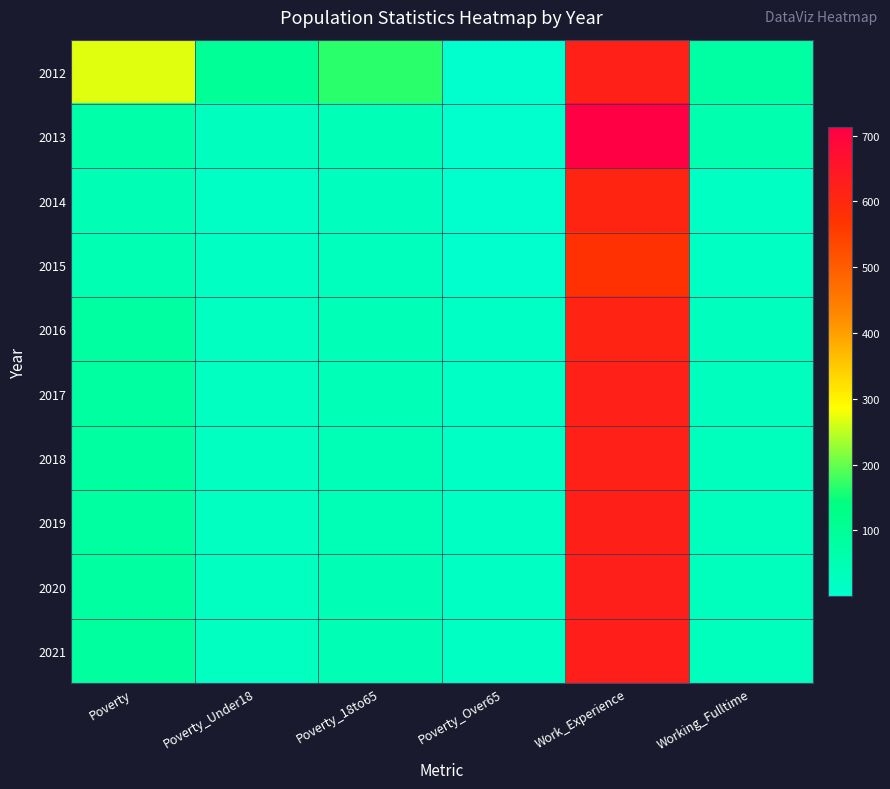

Reading left to right, extract all data points from this chart.

2012: Poverty=268	Poverty_Under18=101	Poverty_18to65=167	Poverty_Over65=1	Work_Experience=619	Working_Fulltime=79
2013: Poverty=65	Poverty_Under18=26	Poverty_18to65=39	Poverty_Over65=1	Work_Experience=713	Working_Fulltime=58
2014: Poverty=43	Poverty_Under18=16	Poverty_18to65=27	Poverty_Over65=1	Work_Experience=610	Working_Fulltime=19
2015: Poverty=47	Poverty_Under18=17	Poverty_18to65=29	Poverty_Over65=1	Work_Experience=576	Working_Fulltime=19
2016: Poverty=81	Poverty_Under18=23	Poverty_18to65=41	Poverty_Over65=16	Work_Experience=613	Working_Fulltime=27
2017: Poverty=81	Poverty_Under18=22	Poverty_18to65=41	Poverty_Over65=16	Work_Experience=619	Working_Fulltime=27
2018: Poverty=82	Poverty_Under18=22	Poverty_18to65=42	Poverty_Over65=16	Work_Experience=621	Working_Fulltime=28
2019: Poverty=83	Poverty_Under18=22	Poverty_18to65=42	Poverty_Over65=17	Work_Experience=623	Working_Fulltime=29
2020: Poverty=84	Poverty_Under18=22	Poverty_18to65=43	Poverty_Over65=17	Work_Experience=624	Working_Fulltime=30
2021: Poverty=85	Poverty_Under18=22	Poverty_18to65=44	Poverty_Over65=18	Work_Experience=626	Working_Fulltime=31